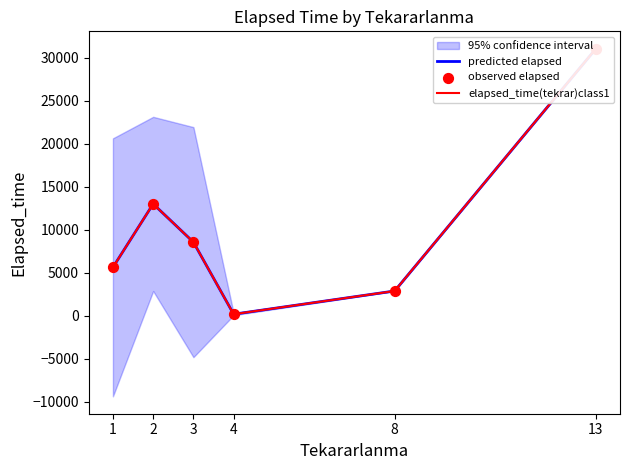

Is the value of observed elapsed at 13 greater than the value of predicted elapsed at 2?

Yes